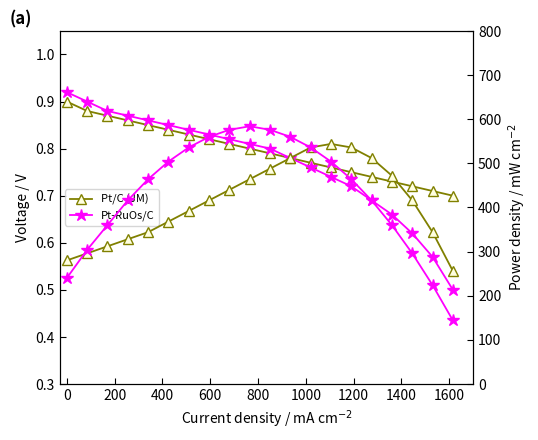

Reading left to right, transcribe all the data shown in this chart.

Pt/C (JM): 0.9	0.9	0.9	0.9	0.8	0.8	0.8	0.8	0.8	0.8	0.8	0.8	0.8	0.8	0.8	0.7	0.7	0.7	0.7	0.7
Pt-RuOs/C: 0.9	0.9	0.9	0.9	0.9	0.8	0.8	0.8	0.8	0.8	0.8	0.8	0.8	0.7	0.7	0.7	0.7	0.6	0.6	0.5
Pt/C (JM) Power: 280.0	296.0	312.0	328.0	344.0	368.0	392.0	416.0	440.0	464.0	488.0	512.0	536.0	544.0	536.0	512.0	472.0	416.0	344.0	256.0
Pt-RuOs/C Power: 240.0	304.0	360.0	416.0	464.0	504.0	536.0	560.0	576.0	584.0	576.0	560.0	536.0	504.0	464.0	416.0	360.0	296.0	224.0	144.0